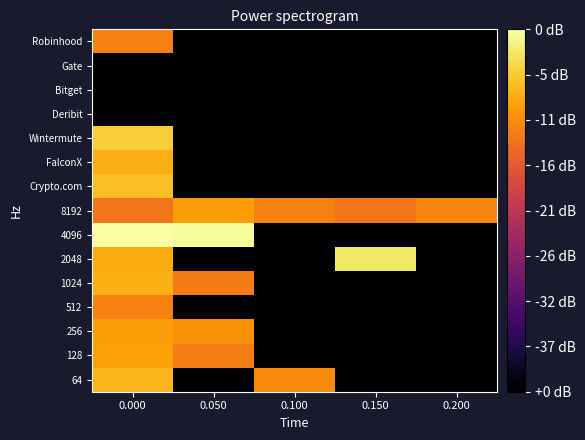

What is the maximum value shown in the chart?

10.2